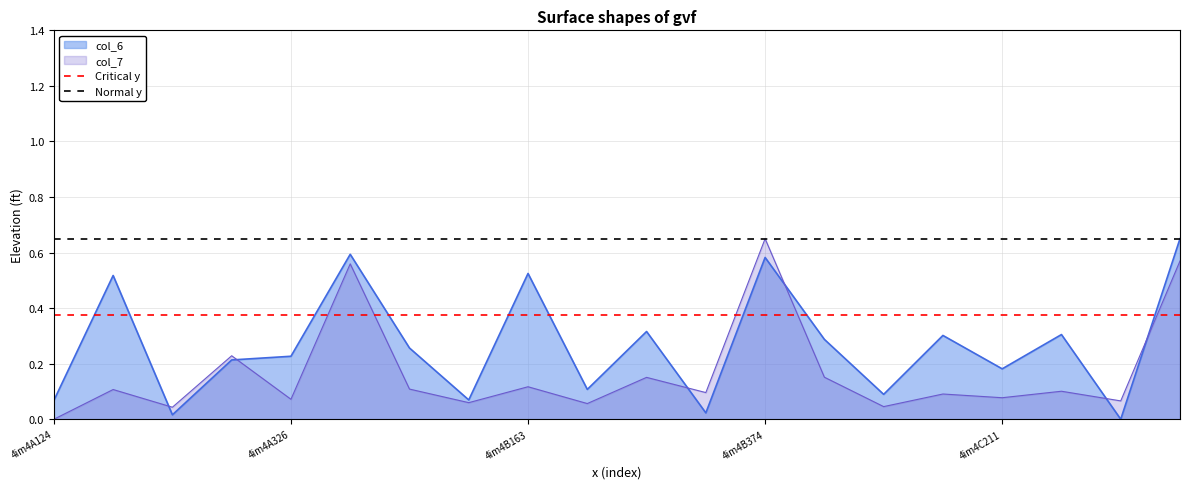

What is the average value of the Normal y series?

0.7